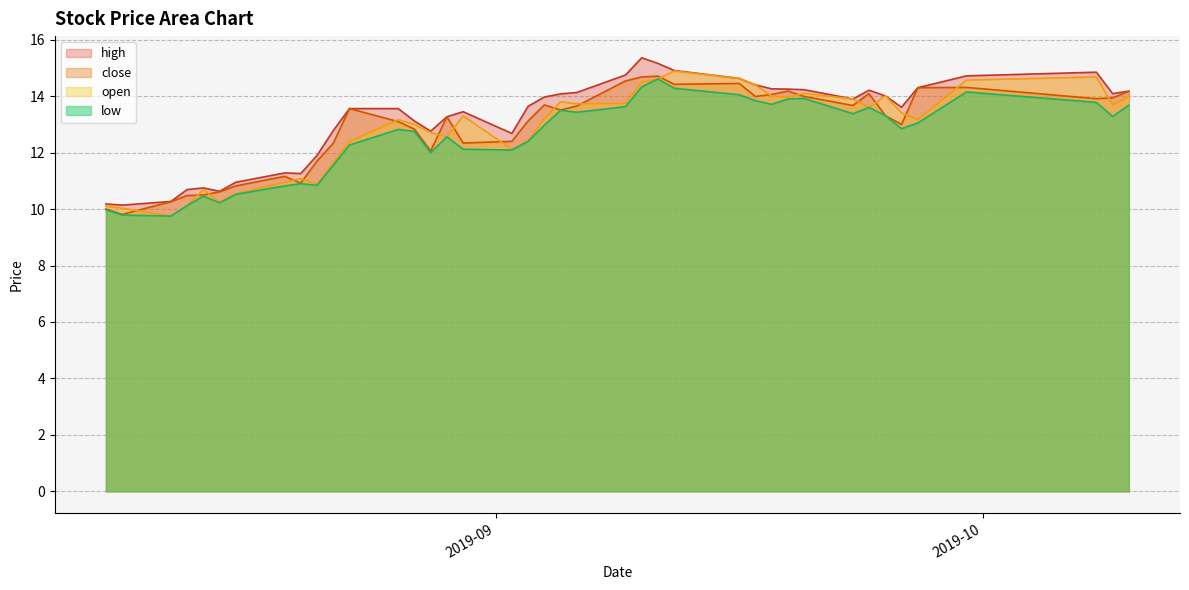

True or false: high and open cross at least once.

False